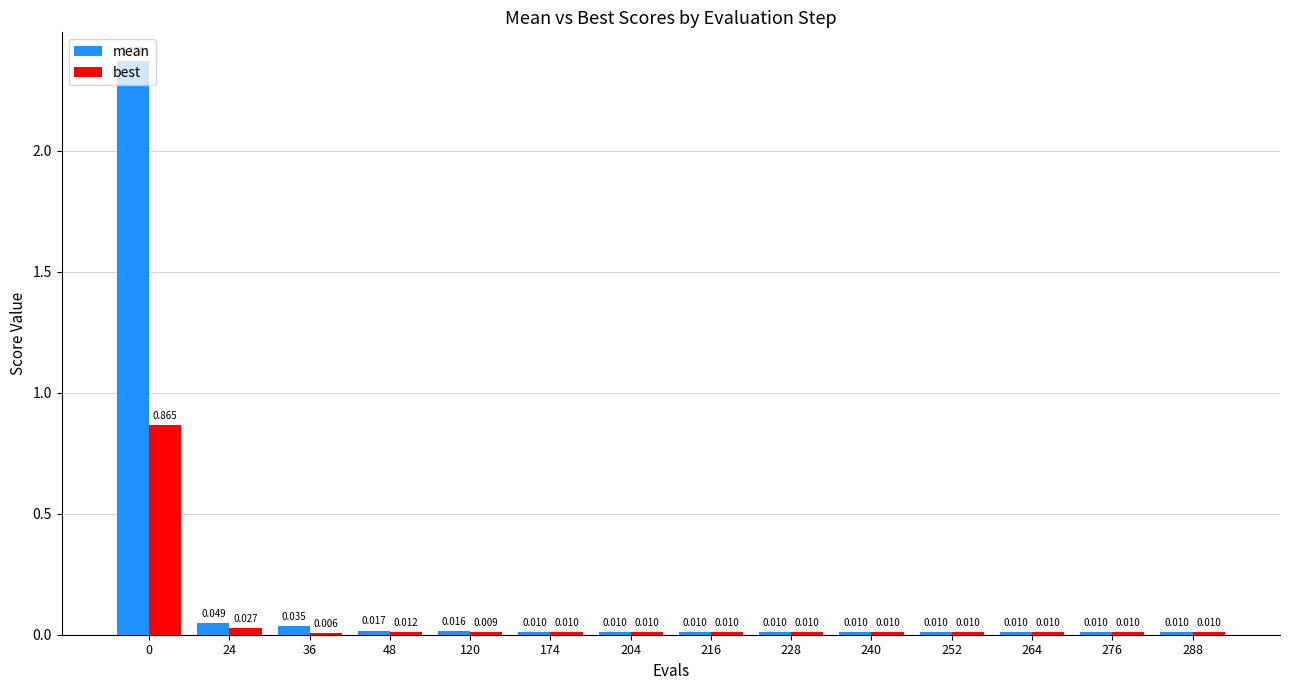

Which series has the largest total across all categories?

mean